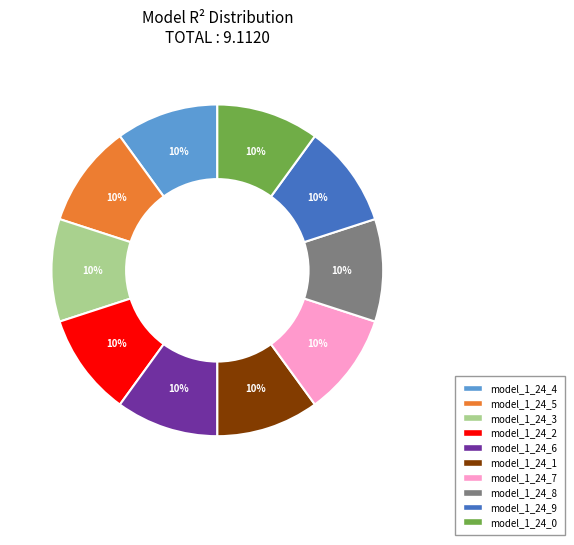

Does any single category account for the majority?

No